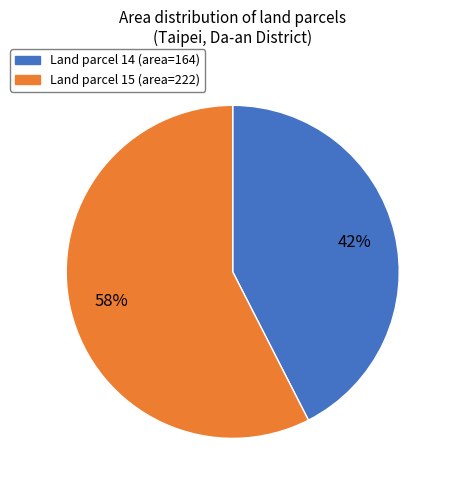

Is there a majority slice in this chart?

Yes